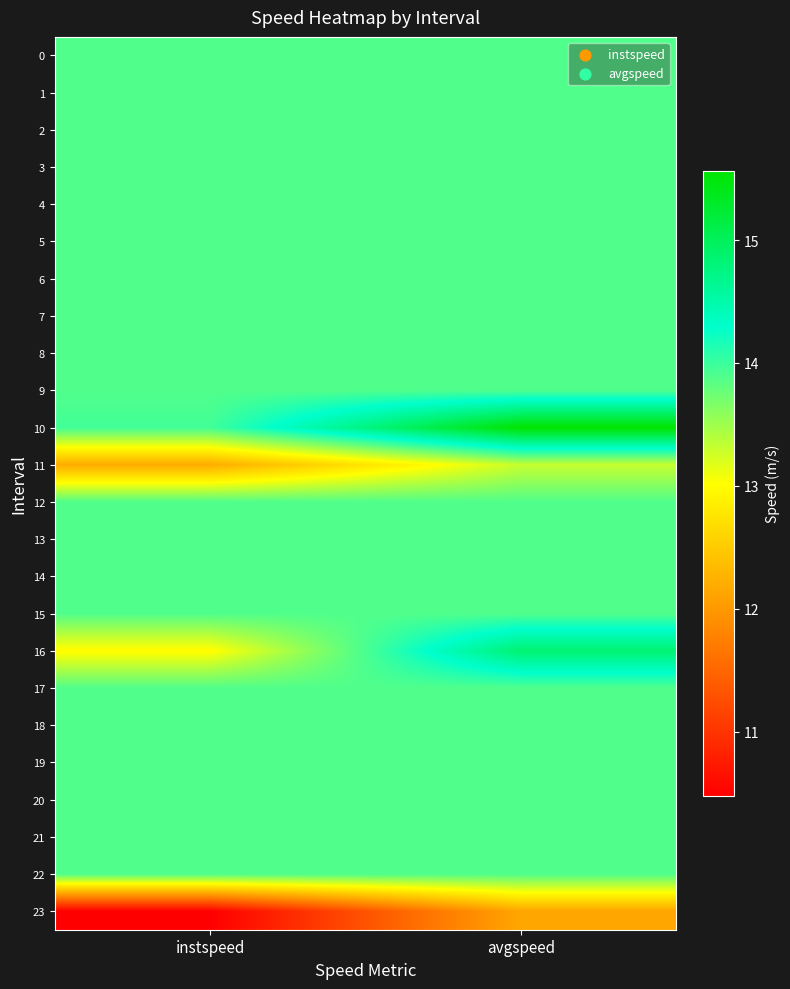

Rank the series at instspeed from highest to lowest value.

10, 0, 1, 2, 3, 4, 5, 6, 7, 8, 9, 12, 13, 14, 15, 17, 18, 19, 20, 21, 22, 16, 11, 23